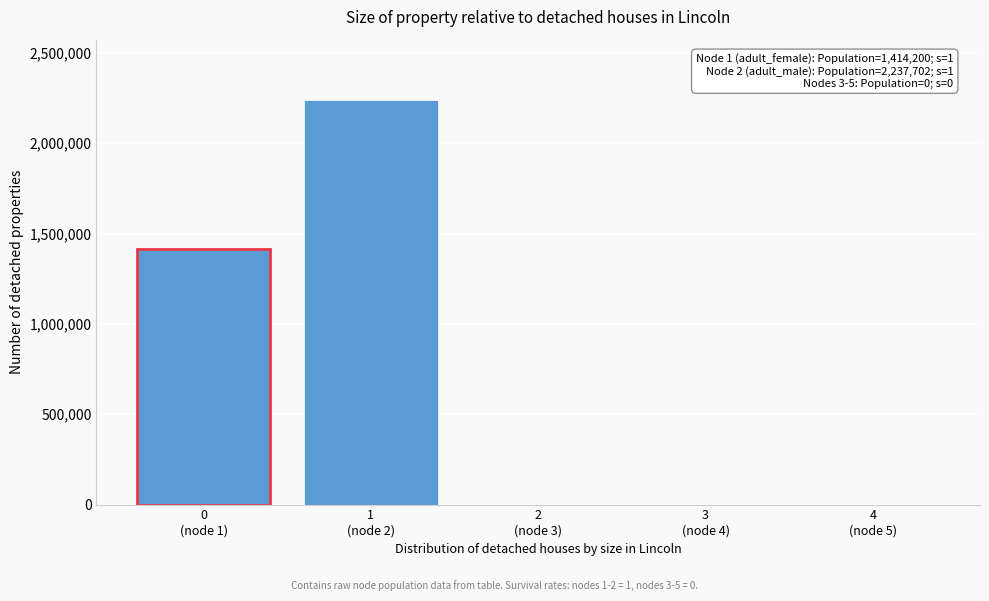

What is the sum of all values?

3651902